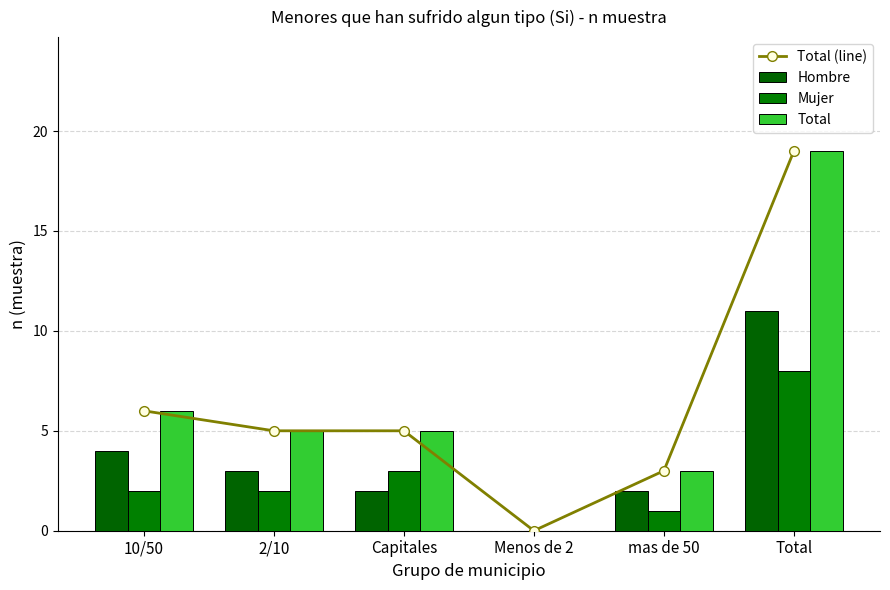

True or false: Hombre has a value of 3 at 2/10.

True